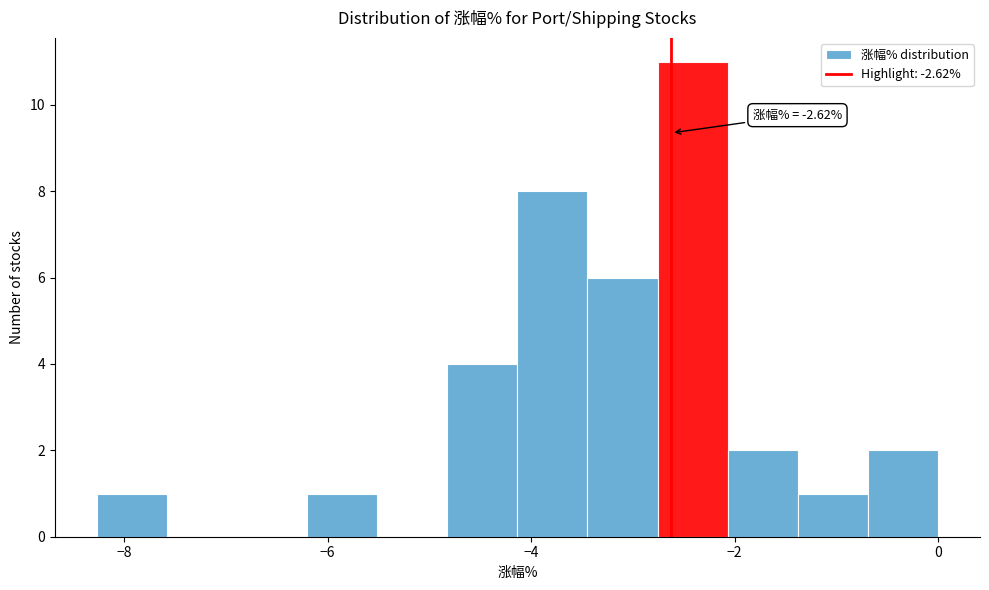

Around what value on the x-axis is the tallest bar? Give the approximate position of its centre, as read against the axis.

-2.4